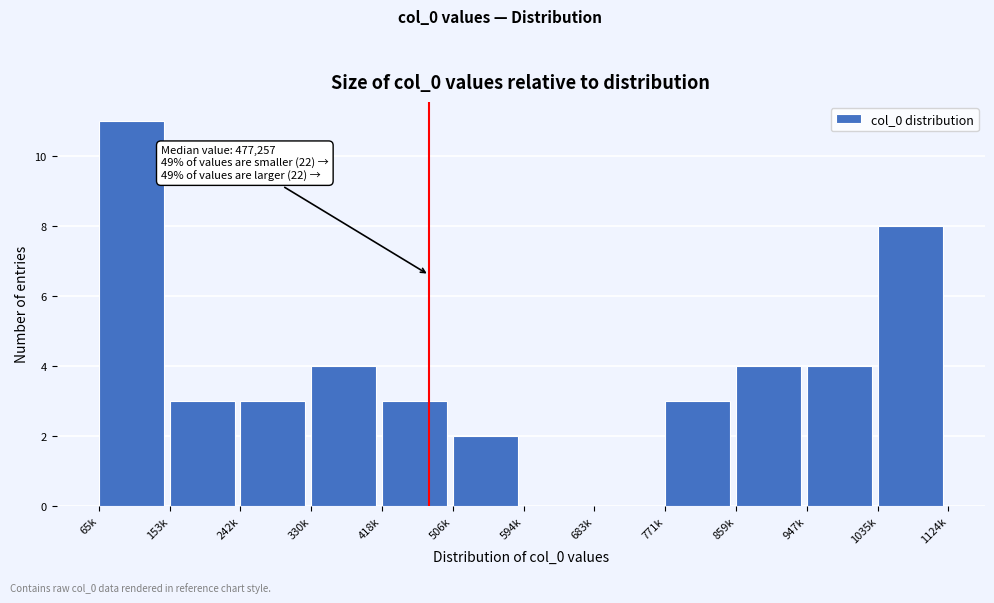

Reading left to right, transcribe all the data shown in this chart.

65k=11	153k=3	242k=3	330k=4	418k=3	506k=2	594k=0	683k=0	771k=3	859k=4	947k=4	1035k=8